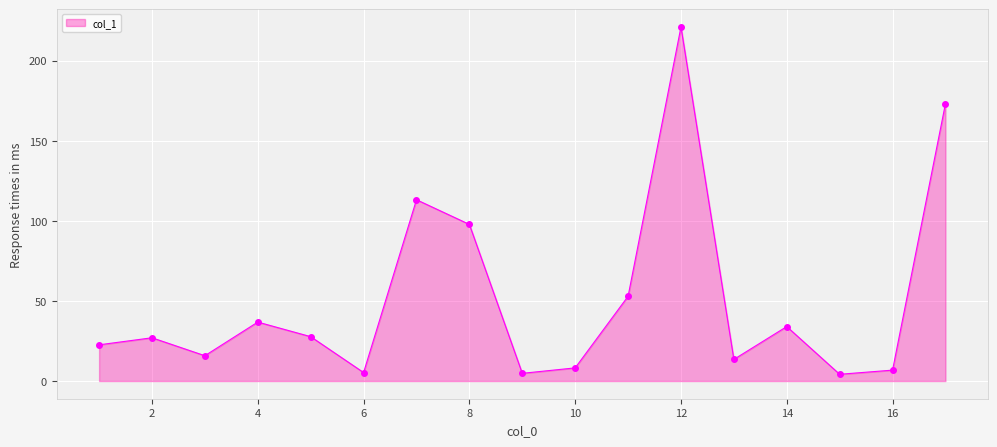

What is the value of the 14th point from the left?

34.0